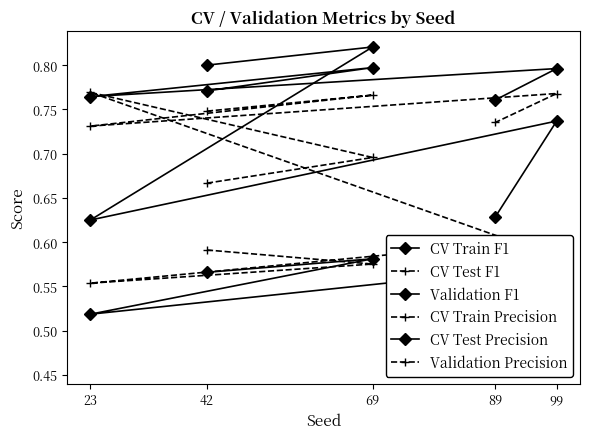

What is the approximate value of CV Train F1 at 69?

0.8